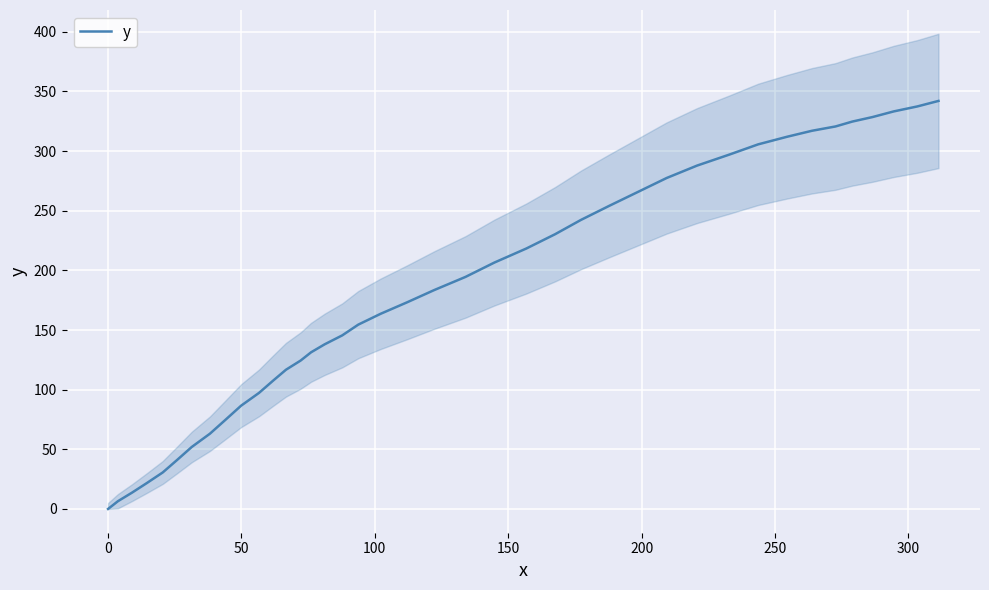

What is the maximum value for y?

342.0